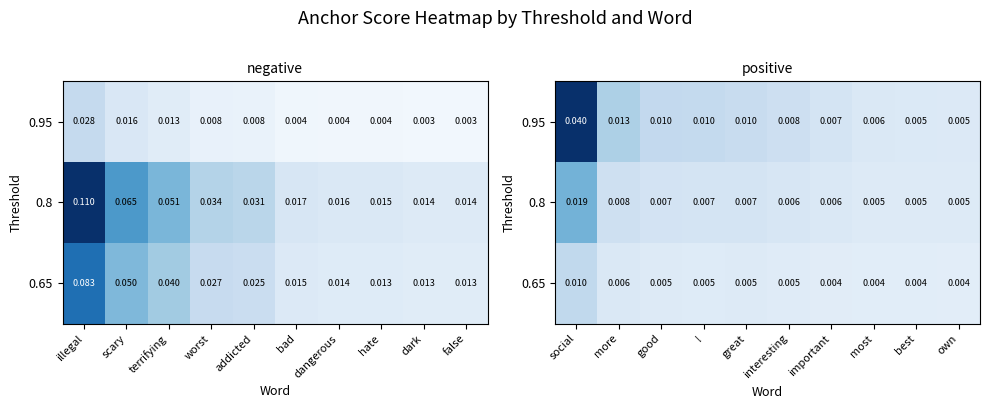

Count the 0.8 values in the range 0 to 1.

10